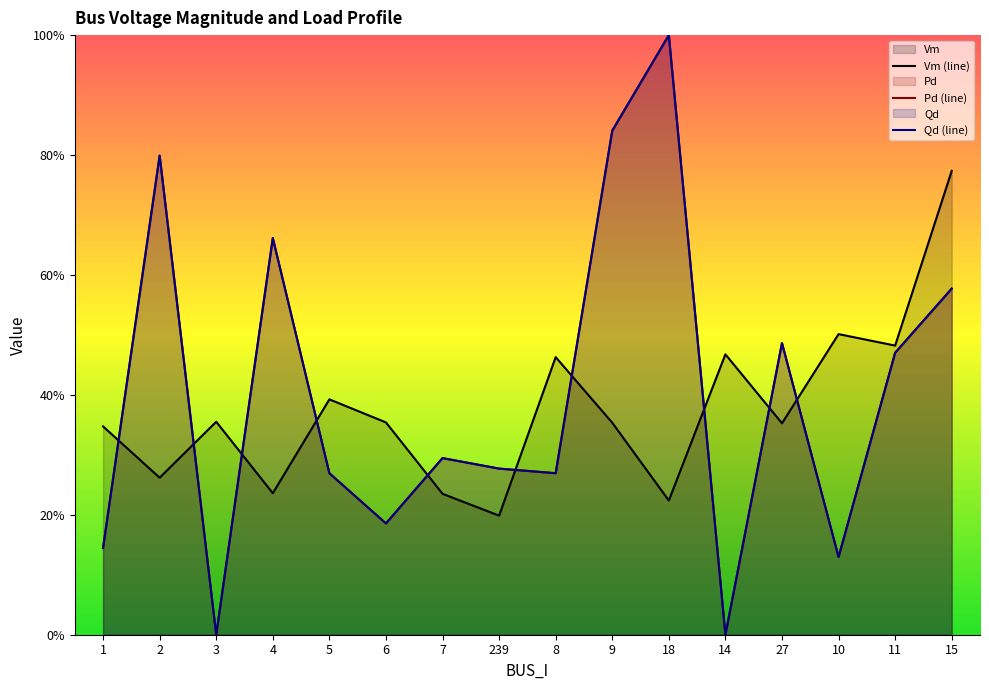

Between which two adjacent categories do Vm and Pd first intersect?

1 and 2